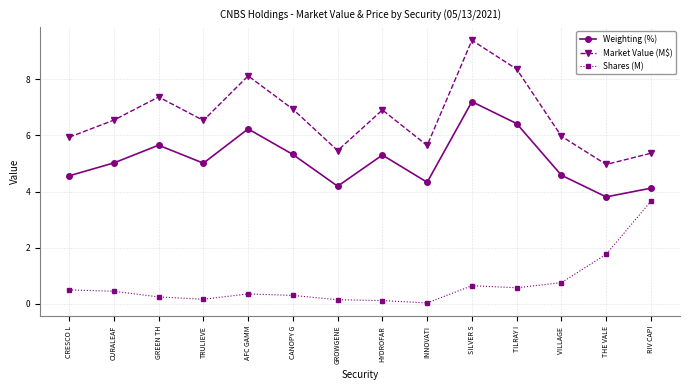

The Shares (M) series shows 0.8 at VILLAGE . True or false?

True